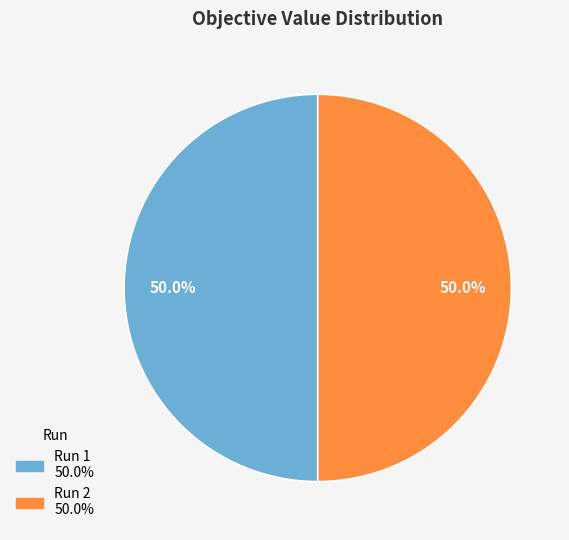

How many segments does this pie chart have?

2